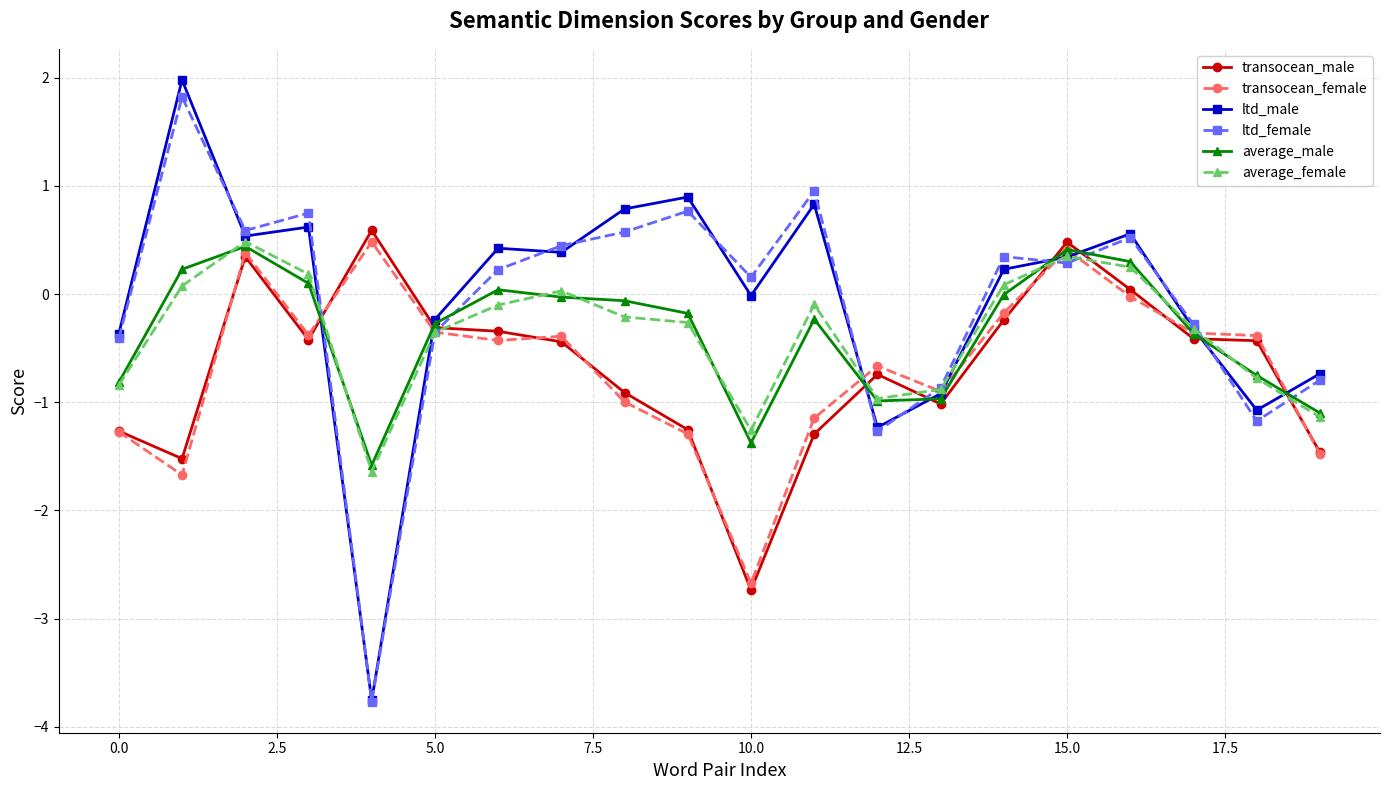

After their last crossing, which series has the higher values: average_male or transocean_female?

average_male